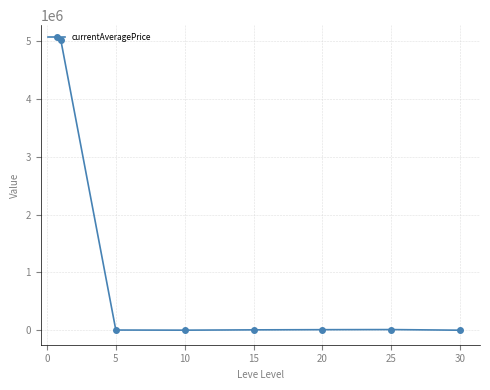

What is the sum of all values?

5069787.3